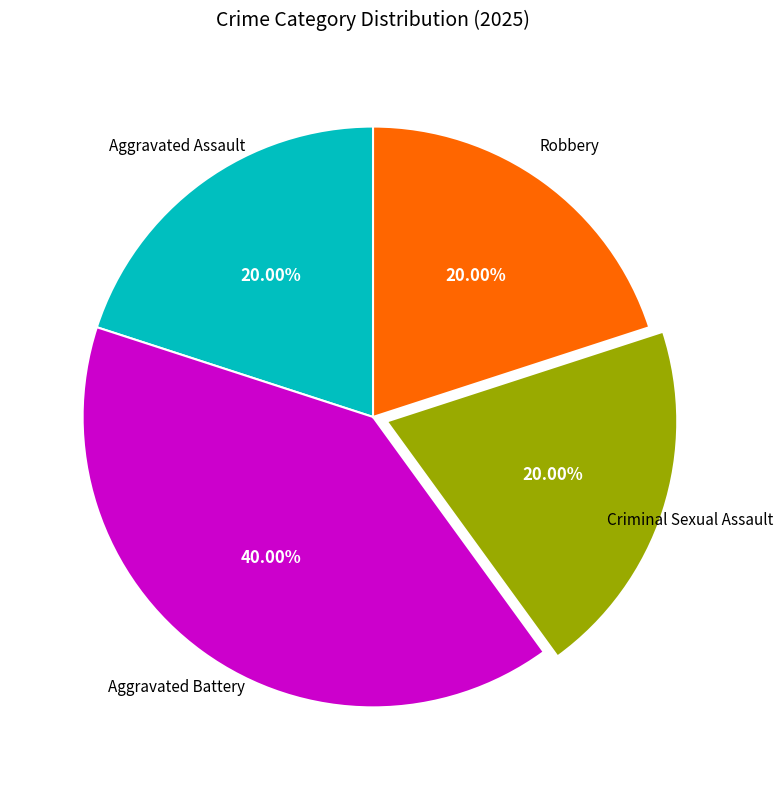

What percentage is the Criminal Sexual Assault slice, to the nearest percent?

20%